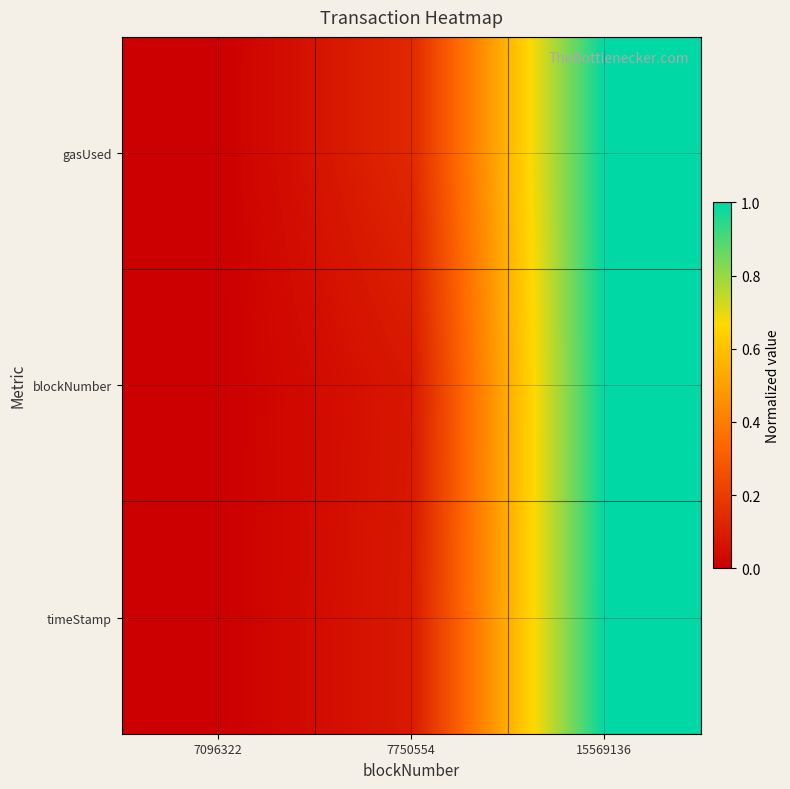

At which category is the sum across all series the highest?

15569136